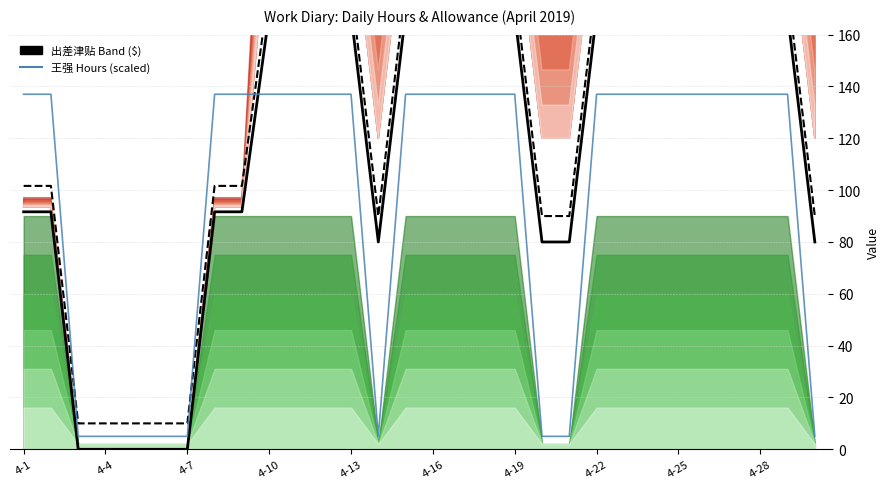

What is the minimum value for 王强 Hours (scaled)?

5.0